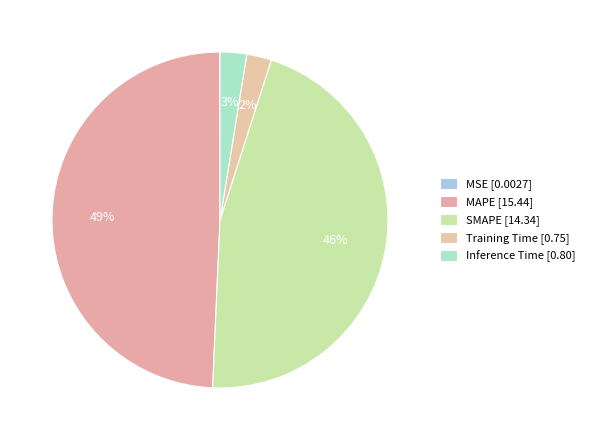

What percentage is the SMAPE slice, to the nearest percent?

46%